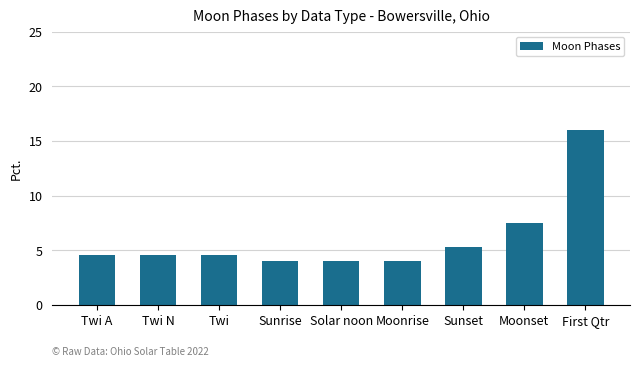

Approximately how many times larger is the value at Twi N compared to Twi?

1.0